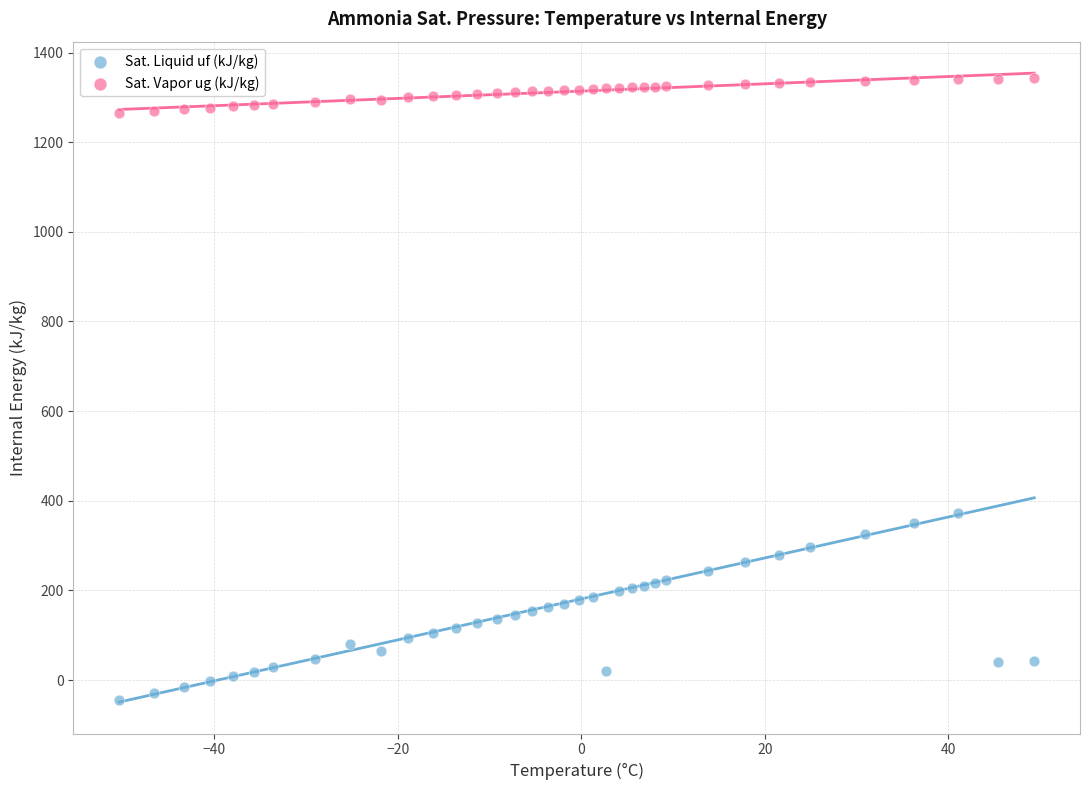

Which series has the widest spread of Y values?

Sat. Liquid uf (kJ/kg)